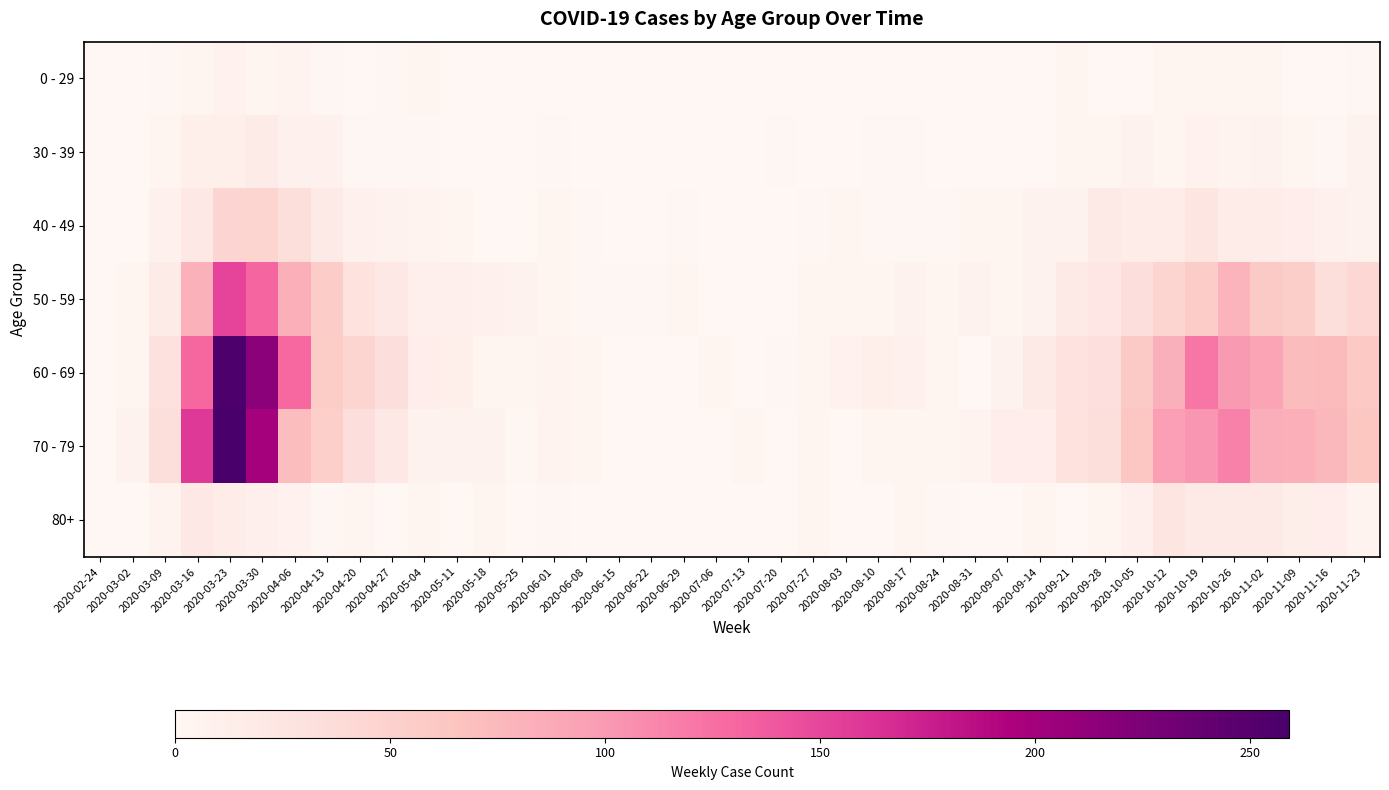

Which series has the largest range (max minus min)?

70 - 79